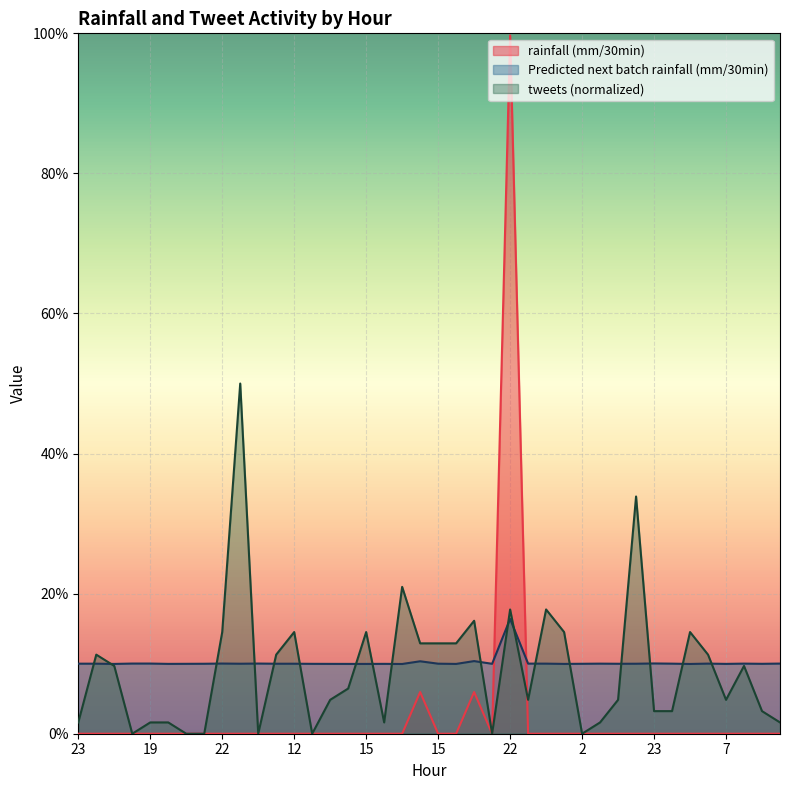

At how many categories does at least one series exceed 0?

40